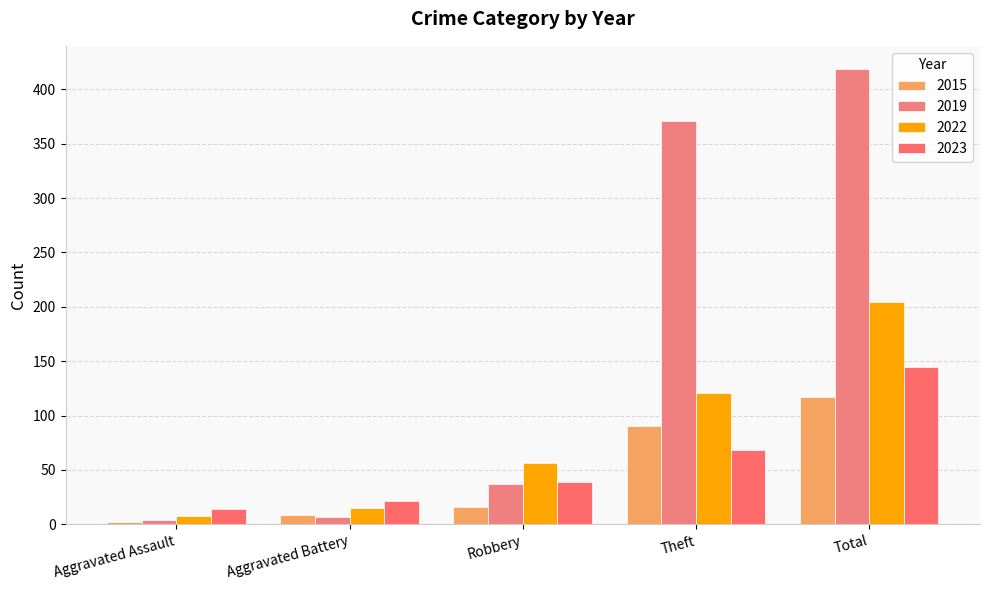

How many bars are there in each group?

4